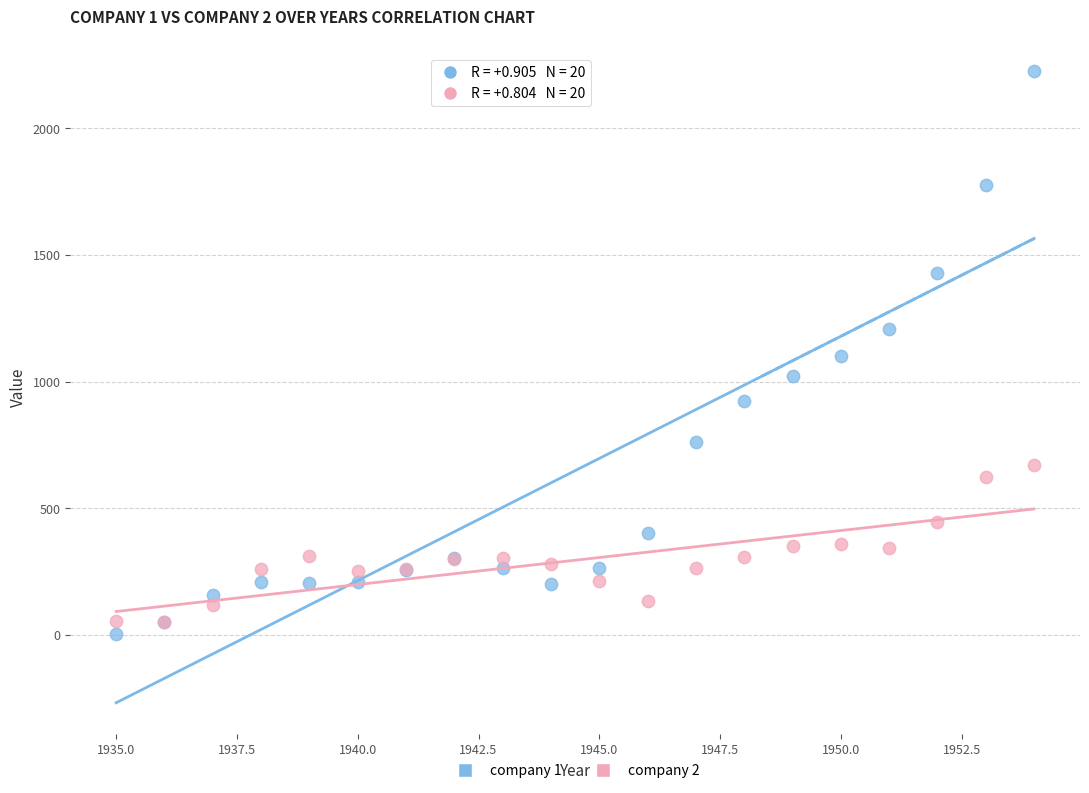

What are all the series names shown in the legend?

company 1, company 2